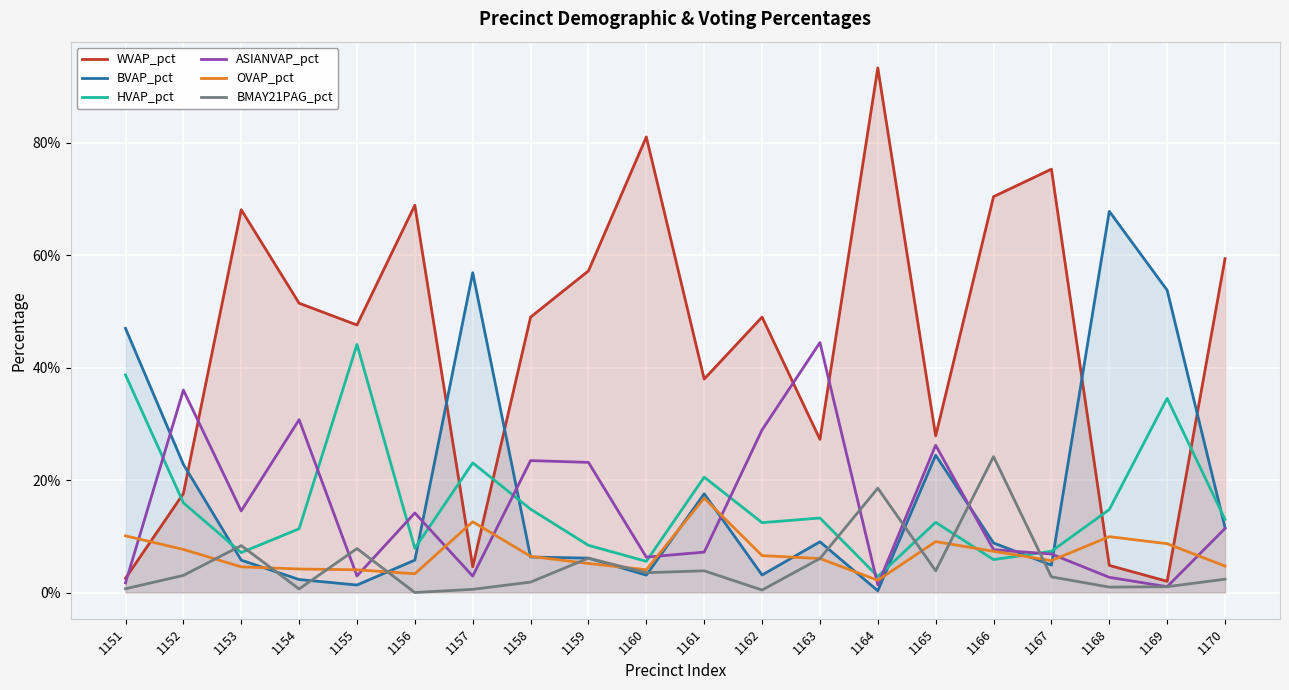

At 1162, list the series in order from smallest to largest.

BMAY21PAG_pct, BVAP_pct, OVAP_pct, HVAP_pct, ASIANVAP_pct, WVAP_pct